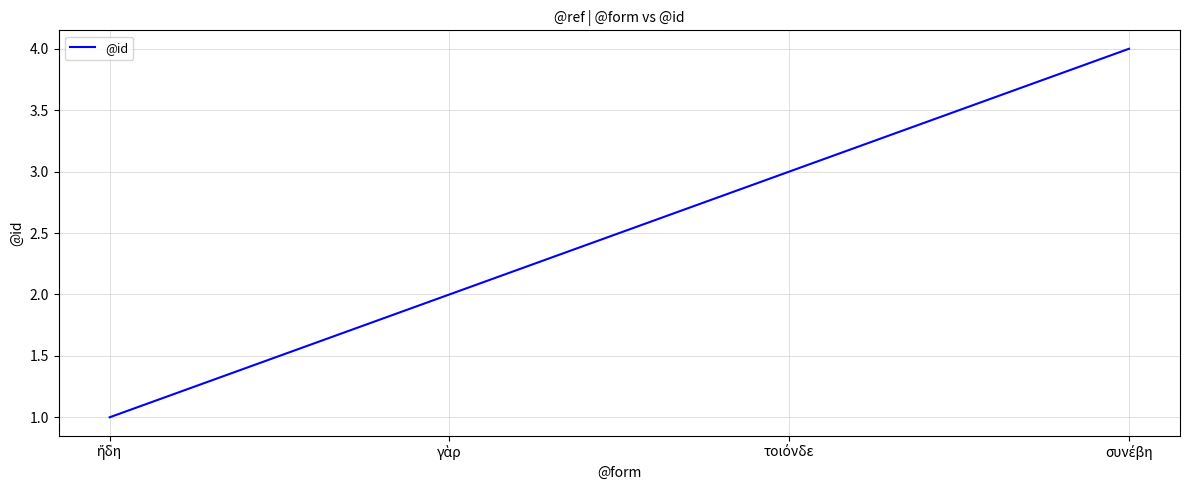

True or false: the data has more than 0 interior local peaks.

False